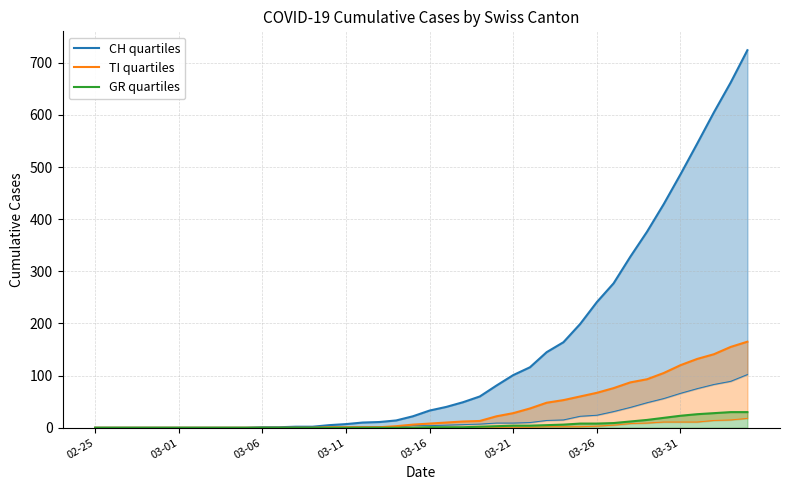

True or false: TI quartiles and CH quartiles cross at least once.

False